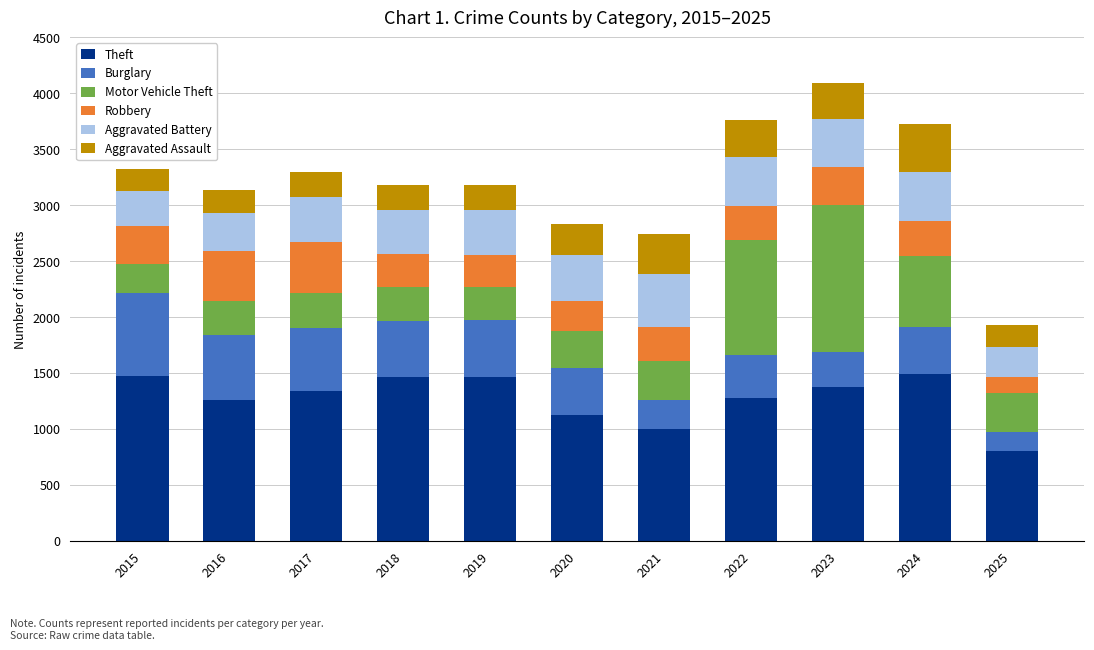

At which category is the sum across all series the highest?

2023